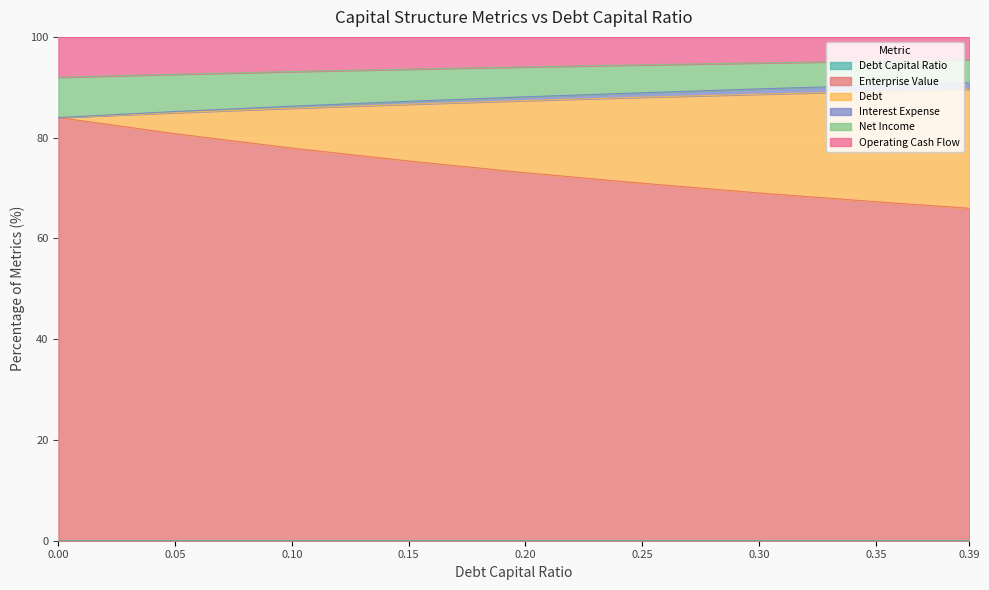

True or false: enterprise_value has more than 1 interior local peaks.

False